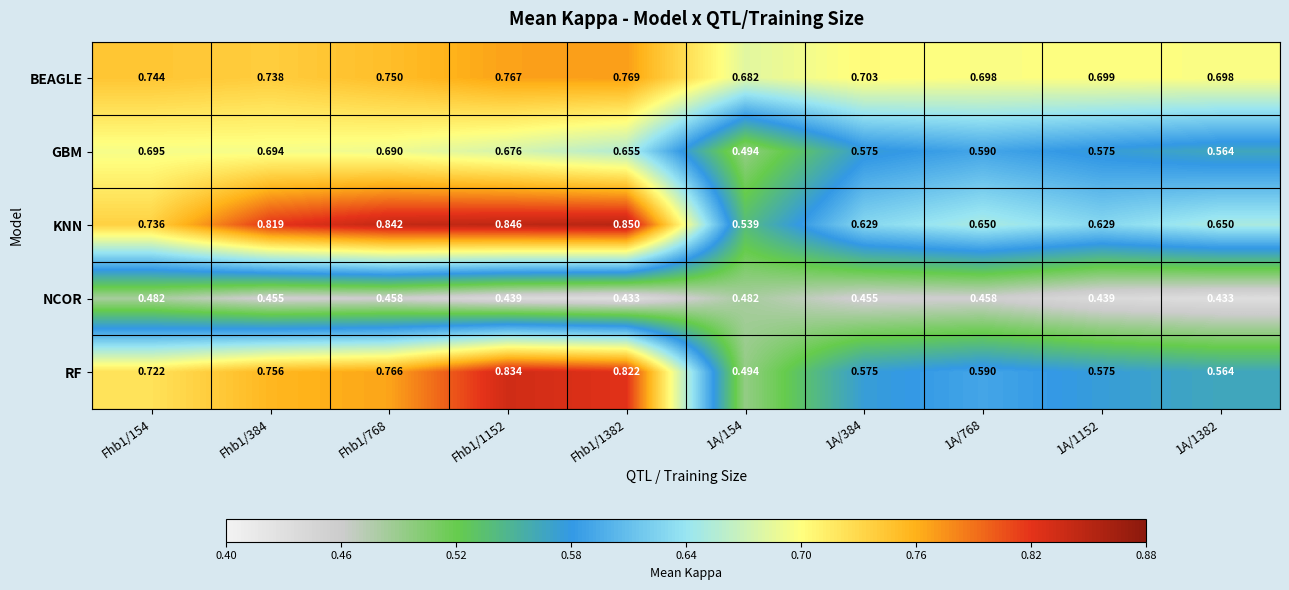

List the series in order of their peak value, lowest first.

NCOR, GBM, BEAGLE, RF, KNN